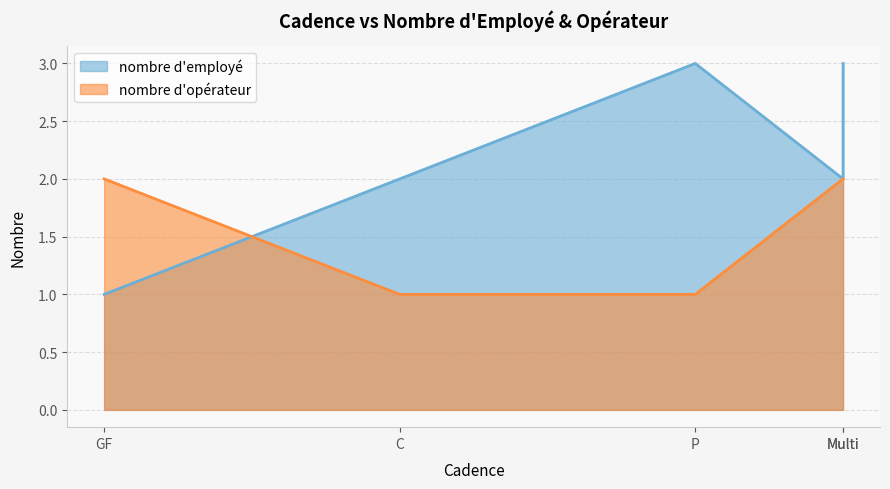

Which series has the largest total across all categories?

nombre d'employé